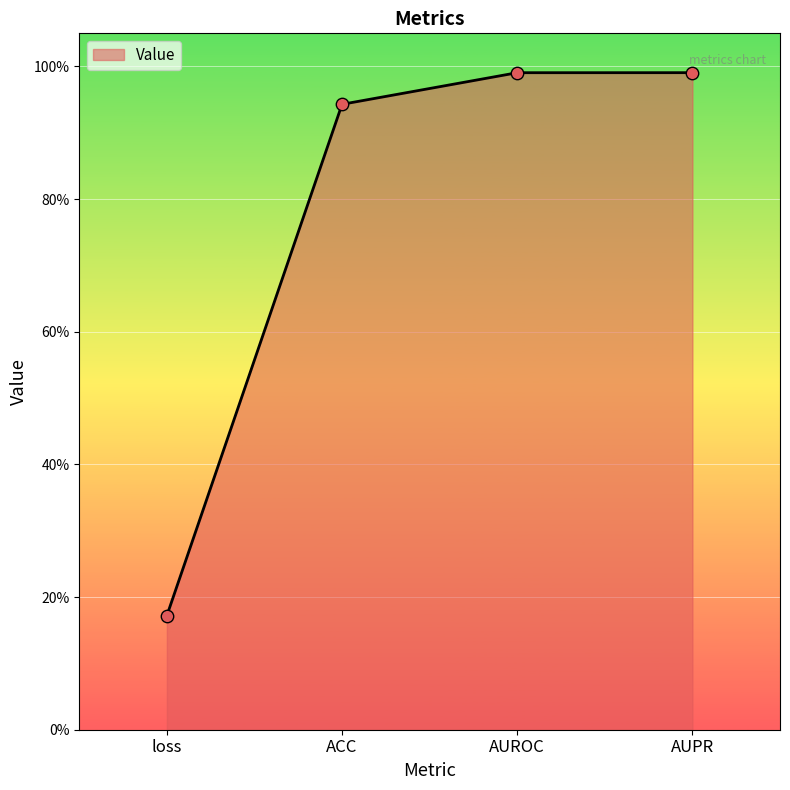

Is this an area chart (filled region under the line)?

Yes